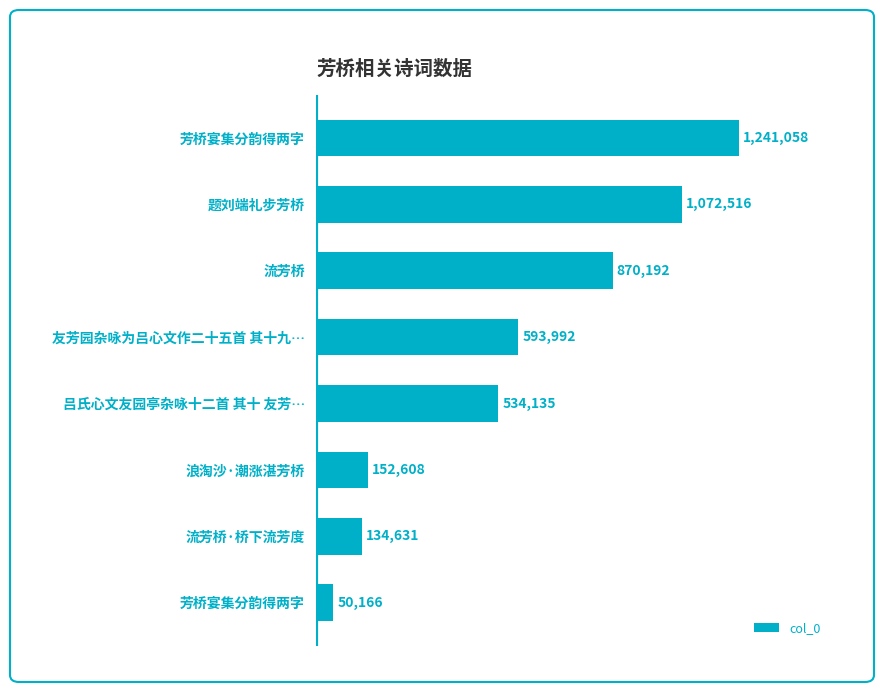

Does the chart contain any negative values?

No